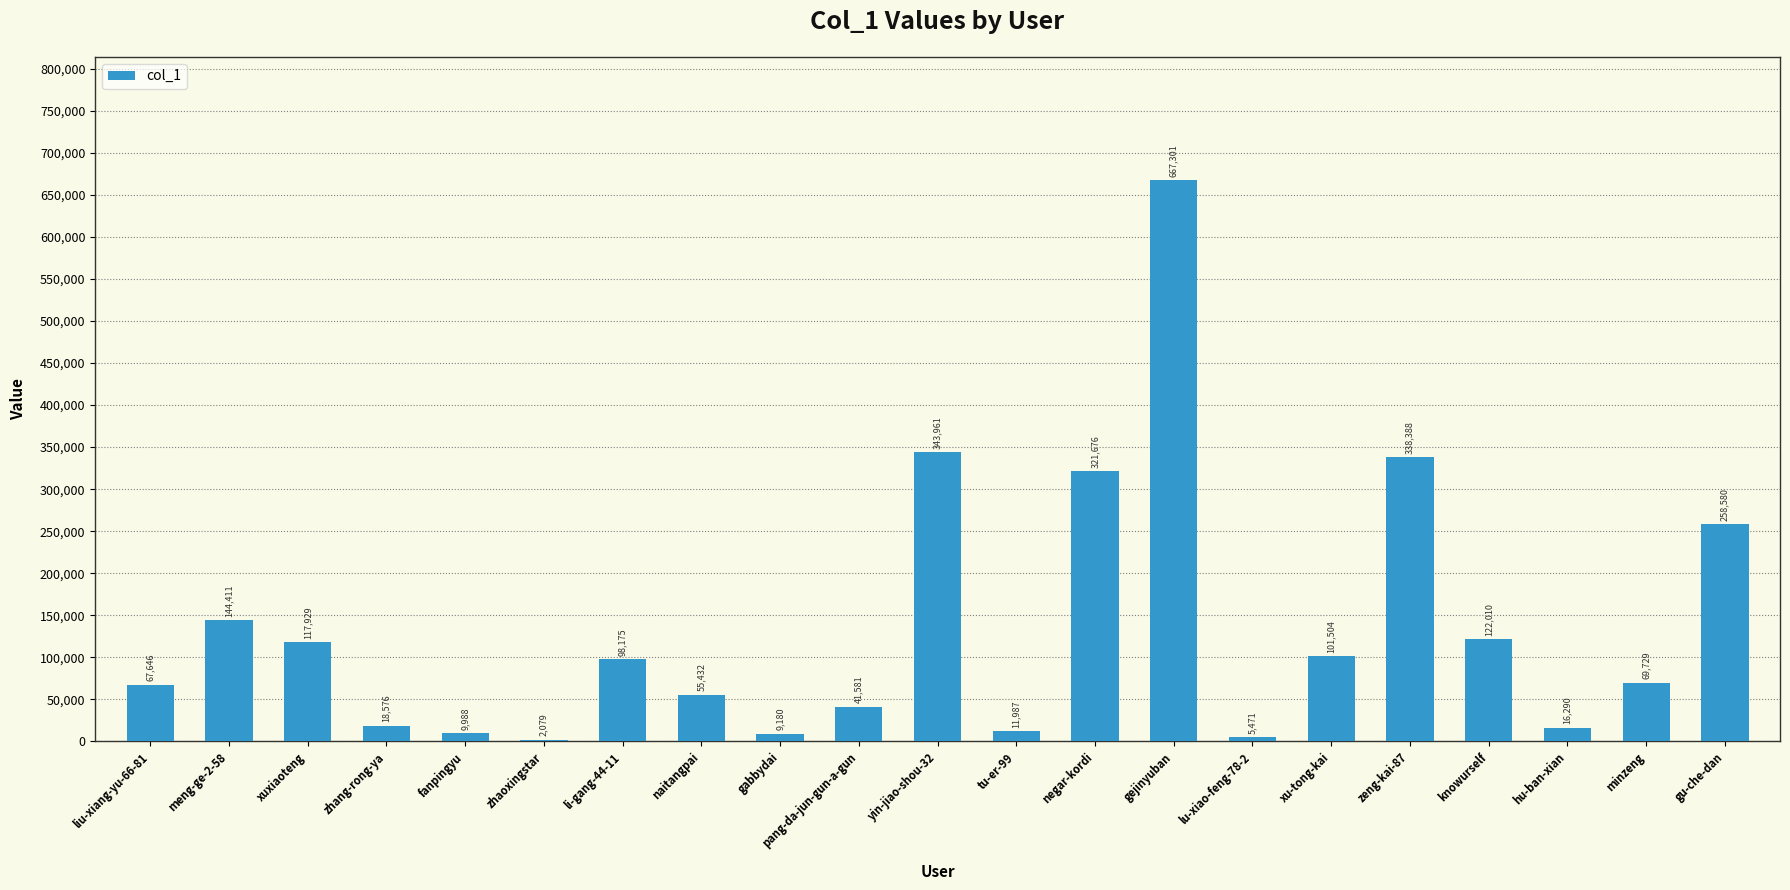

True or false: the data shows 11987 at tu-er-99.

True